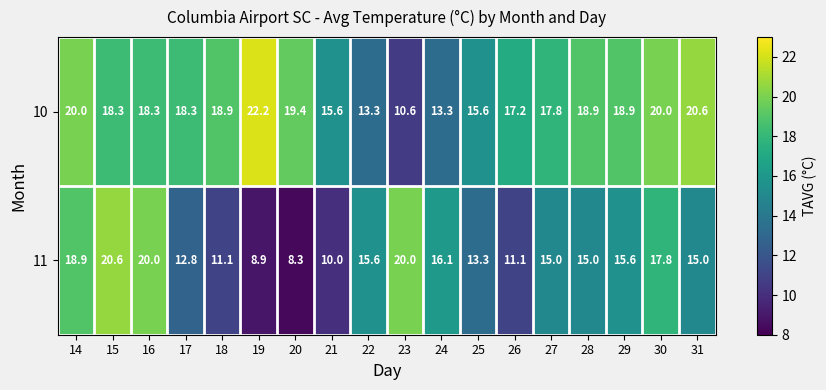

True or false: 11 has a value of 12.7 at 23.

False